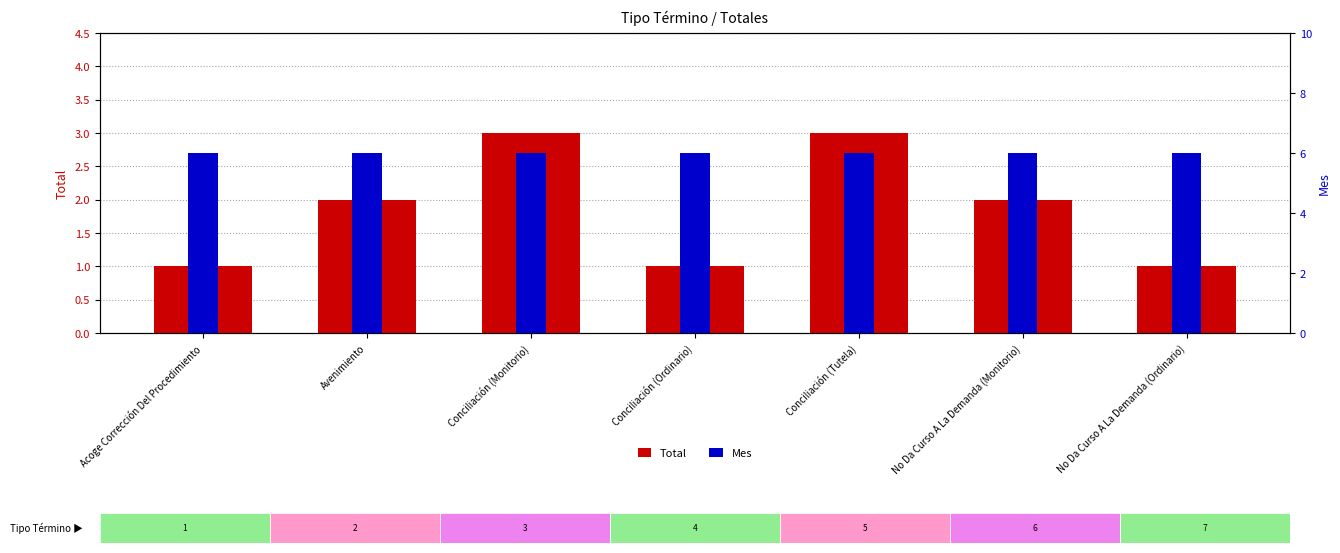

How many distinct data groups are displayed?

2